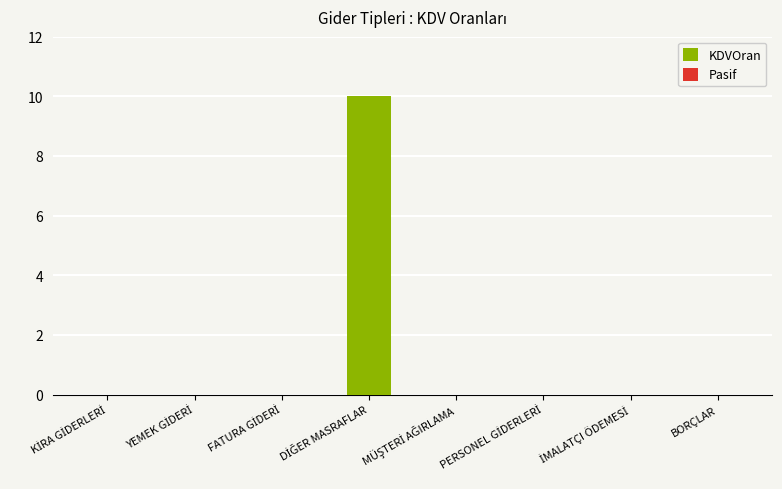

What is the sum of all values?

10